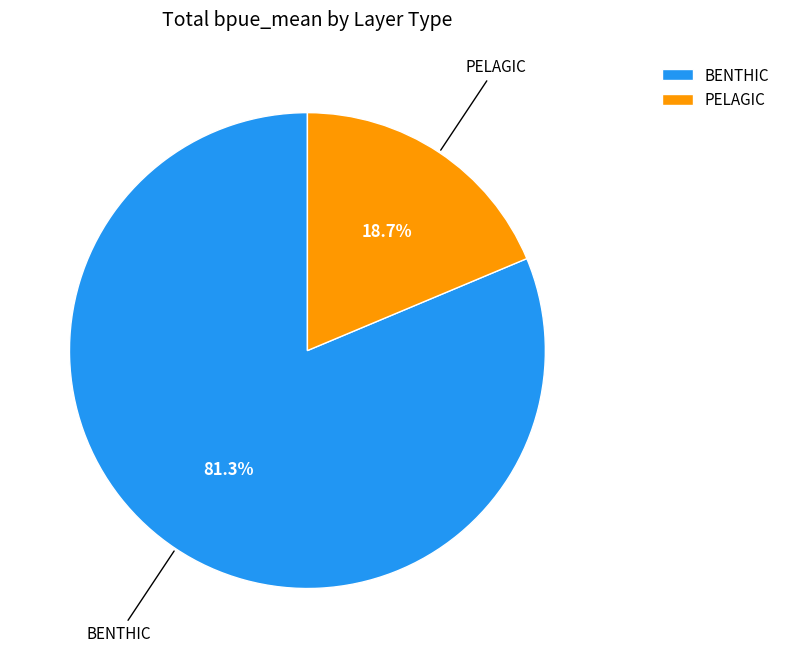

Rank the categories by value from highest to lowest.

BENTHIC, PELAGIC